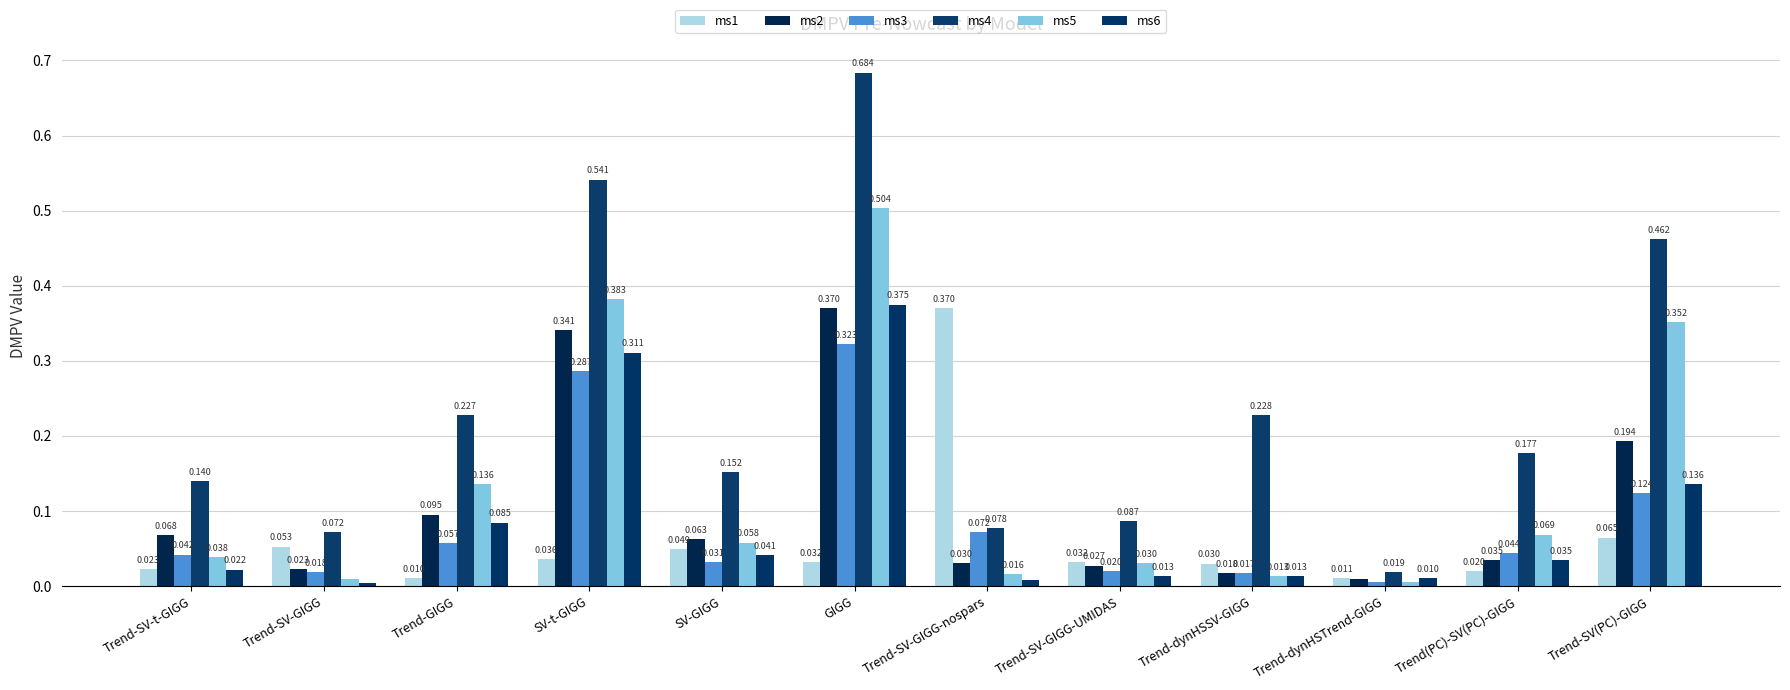

Reading right to left, extract all data points from this chart.

ms1: 0.1	0.0	0.0	0.0	0.0	0.4	0.0	0.0	0.0	0.0	0.1	0.0
ms2: 0.2	0.0	0.0	0.0	0.0	0.0	0.4	0.1	0.3	0.1	0.0	0.1
ms3: 0.1	0.0	0.0	0.0	0.0	0.1	0.3	0.0	0.3	0.1	0.0	0.0
ms4: 0.5	0.2	0.0	0.2	0.1	0.1	0.7	0.2	0.5	0.2	0.1	0.1
ms5: 0.4	0.1	0.0	0.0	0.0	0.0	0.5	0.1	0.4	0.1	0.0	0.0
ms6: 0.1	0.0	0.0	0.0	0.0	0.0	0.4	0.0	0.3	0.1	0.0	0.0